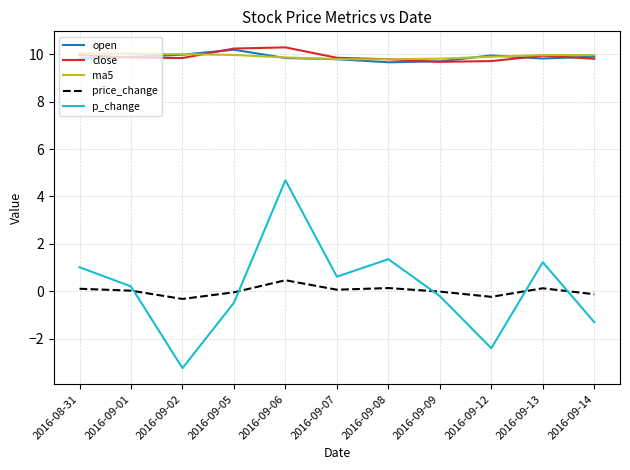

True or false: open has a value of 2.8 at 2016-09-09.

False